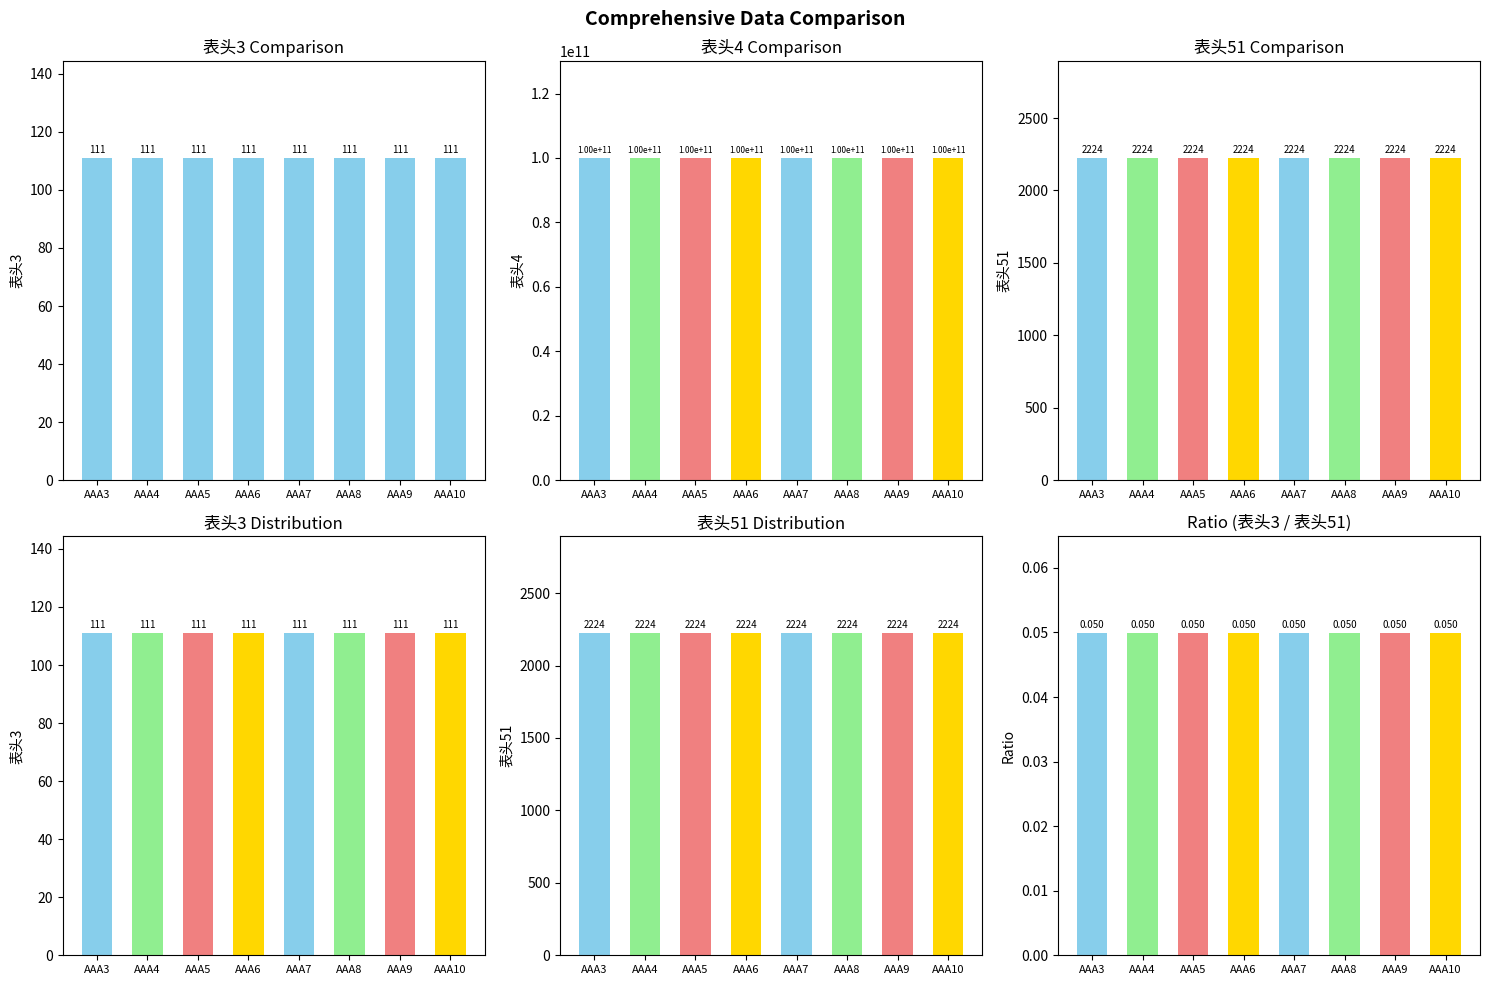

Reading left to right, extract all data points from this chart.

表头3: 111.0	111.0	111.0	111.0	111.0	111.0	111.0	111.0
表头4: 99990000000.0	99990000000.0	99990000000.0	99990000000.0	99990000000.0	99990000000.0	99990000000.0	99990000000.0
表头51: 2224.0	2224.0	2224.0	2224.0	2224.0	2224.0	2224.0	2224.0
表头3/表头51: 0.0	0.0	0.0	0.0	0.0	0.0	0.0	0.0